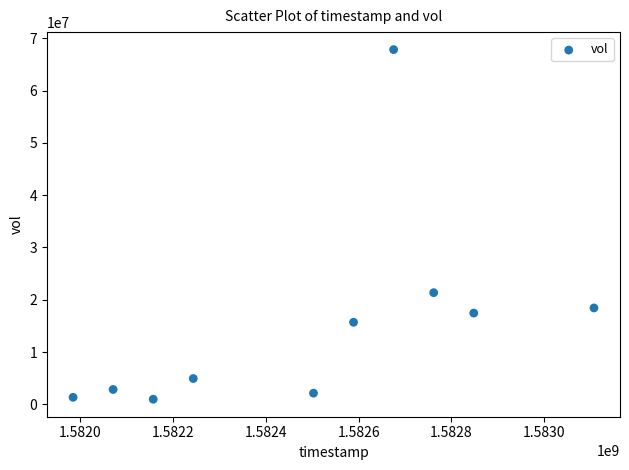

What is the average X value?

1582493760